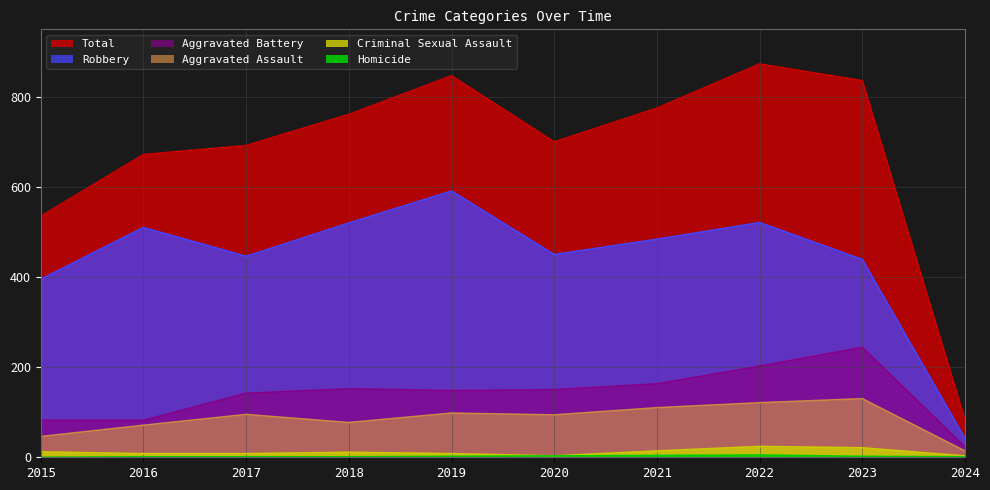

In Aggravated Battery, how many points are higher than both neighbors (excluding endpoints)?

2